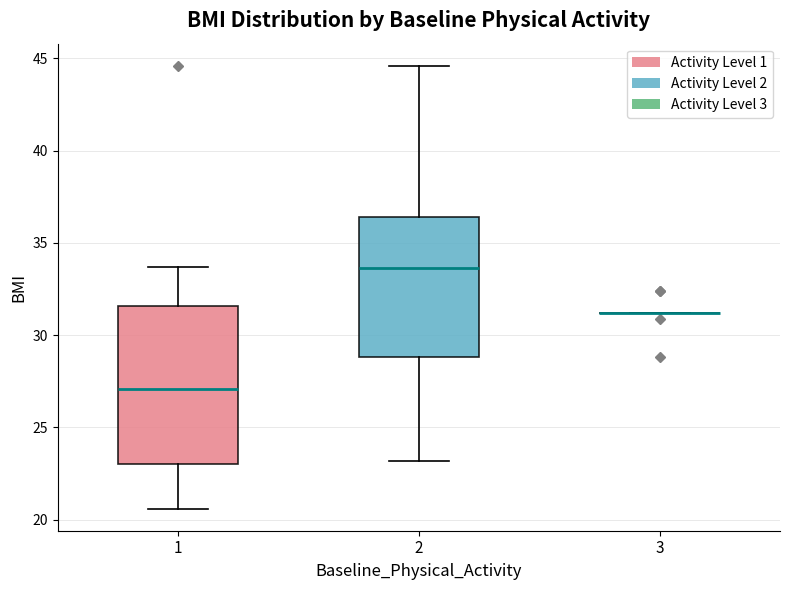

Comparing the boxes themselves (not the whiskers), which one is the tallest?

1